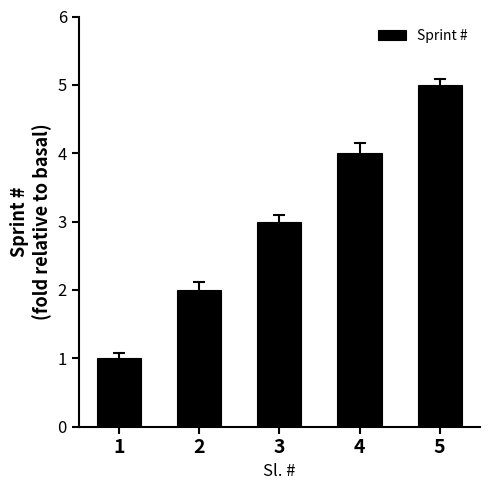

Between 2 and 4, which is larger?

4